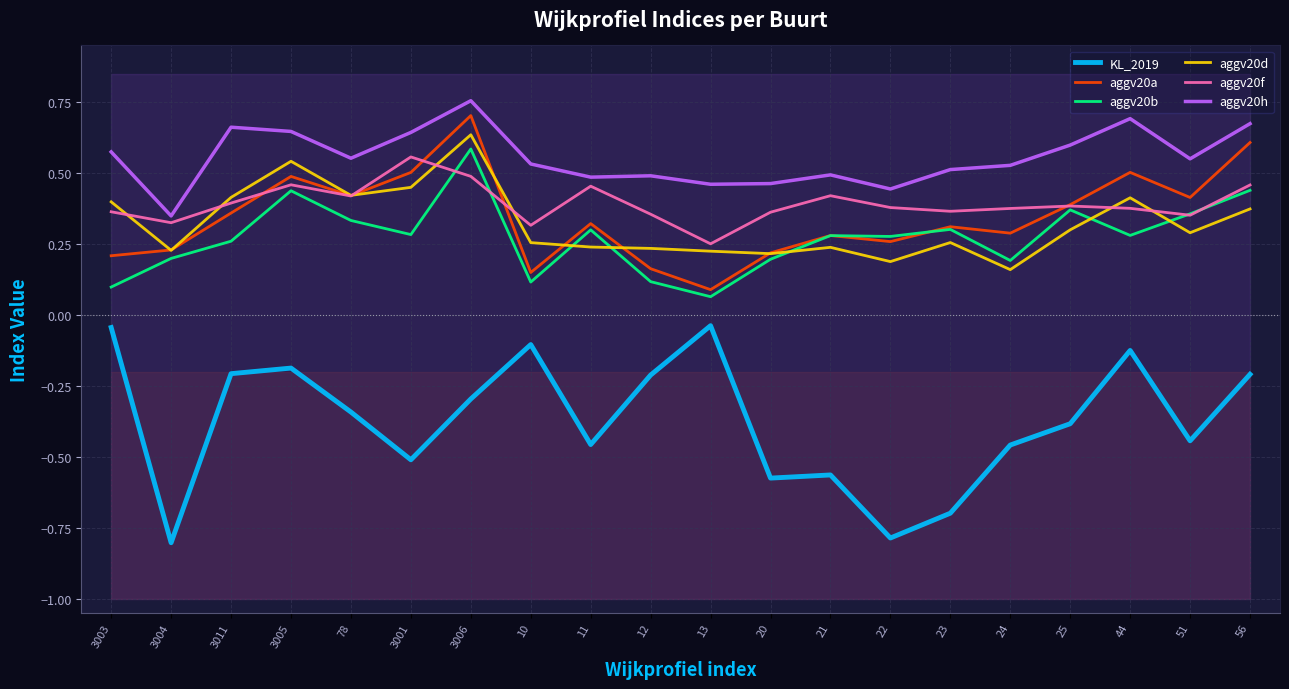

Is this an area chart (filled region under the line)?

No